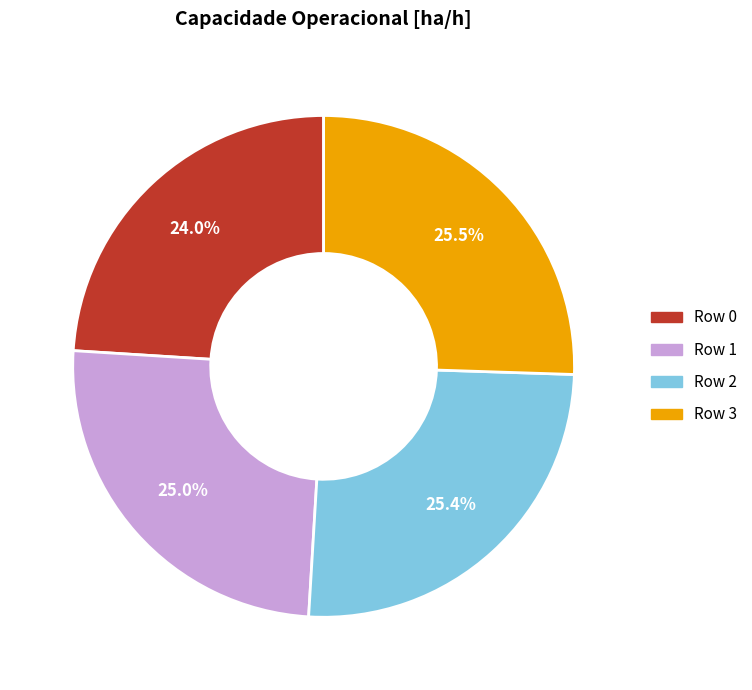

True or false: Row 2 accounts for 25% of the total.

True